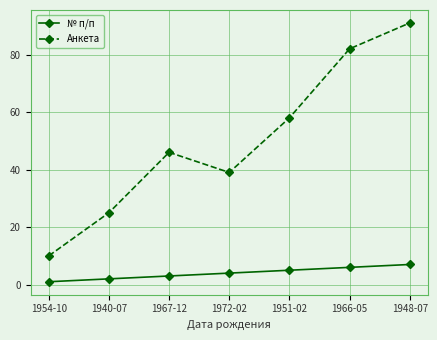

What are all the series names shown in the legend?

№ п/п, Анкета